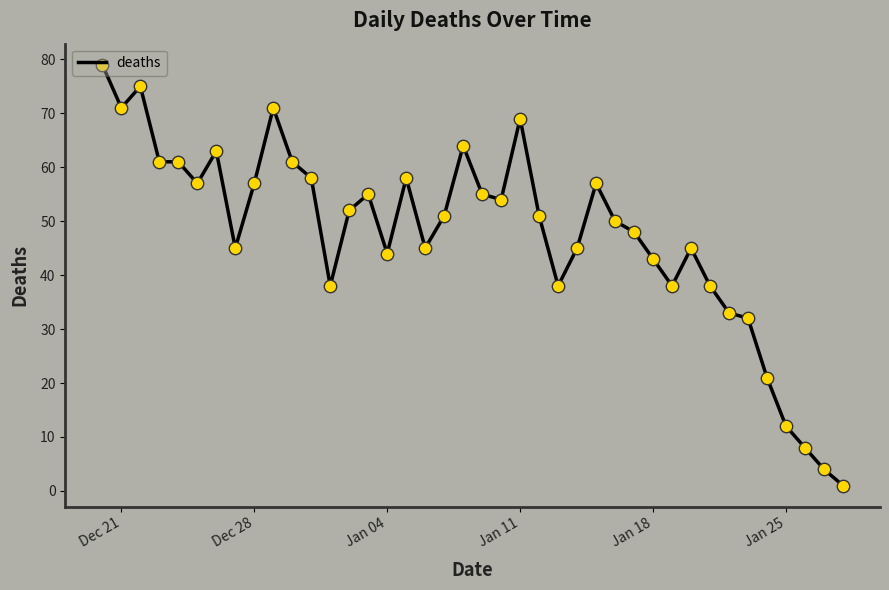

Does the chart have visible grid lines?

No